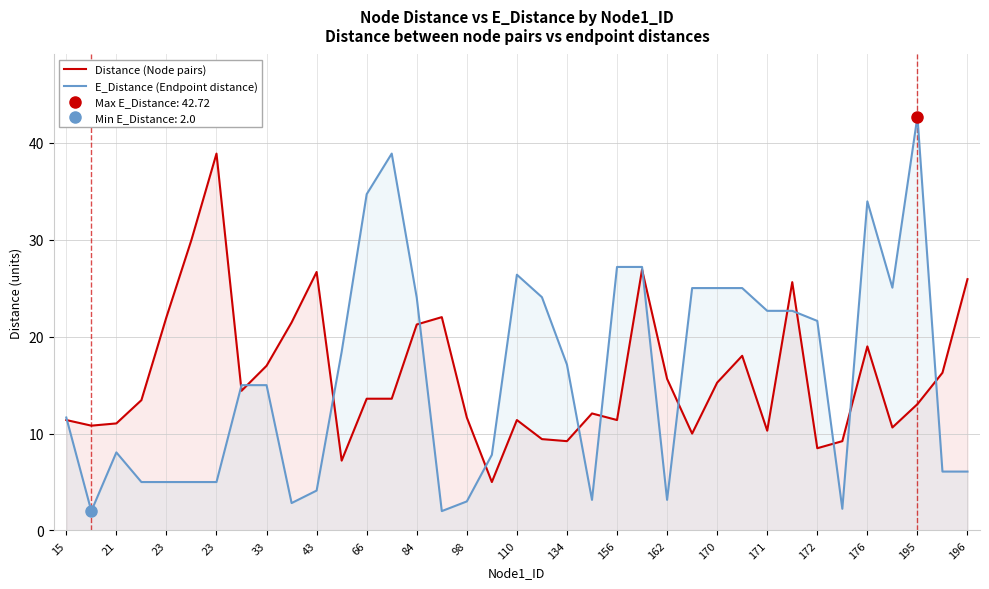

Rank the series by their maximum value, from lowest to highest.

Distance (Node pairs), E_Distance (Endpoint distance)